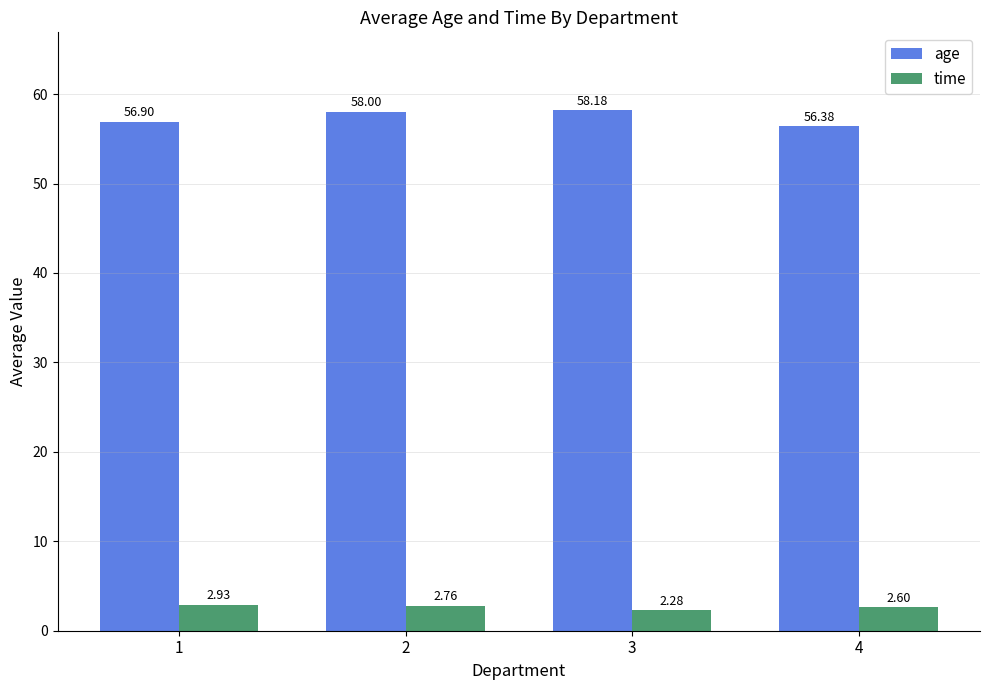

Are the bars horizontal?

No